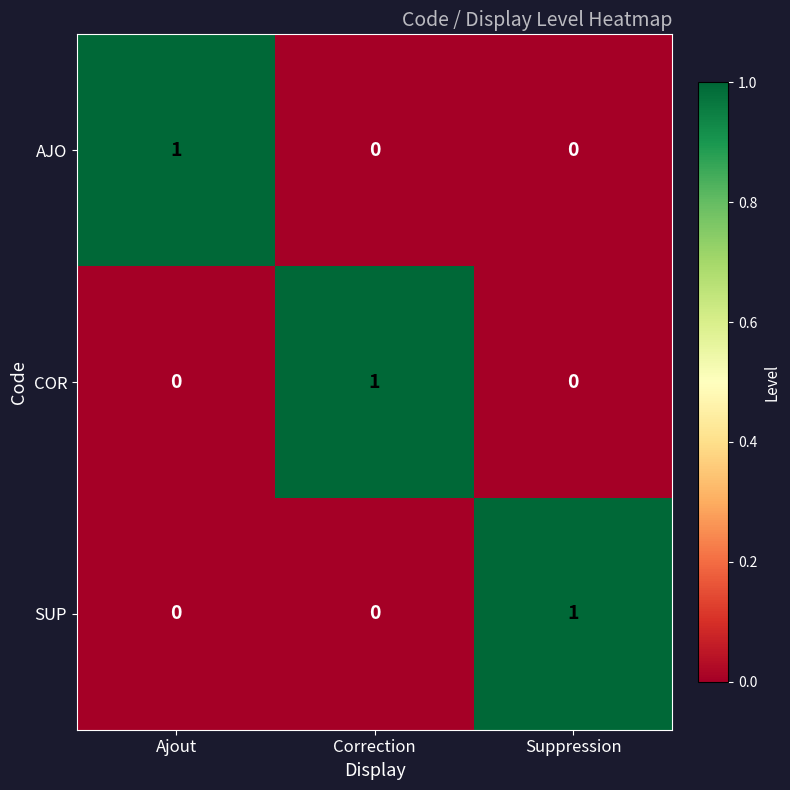

Is the value of AJO at Suppression greater than the value of COR at Correction?

No